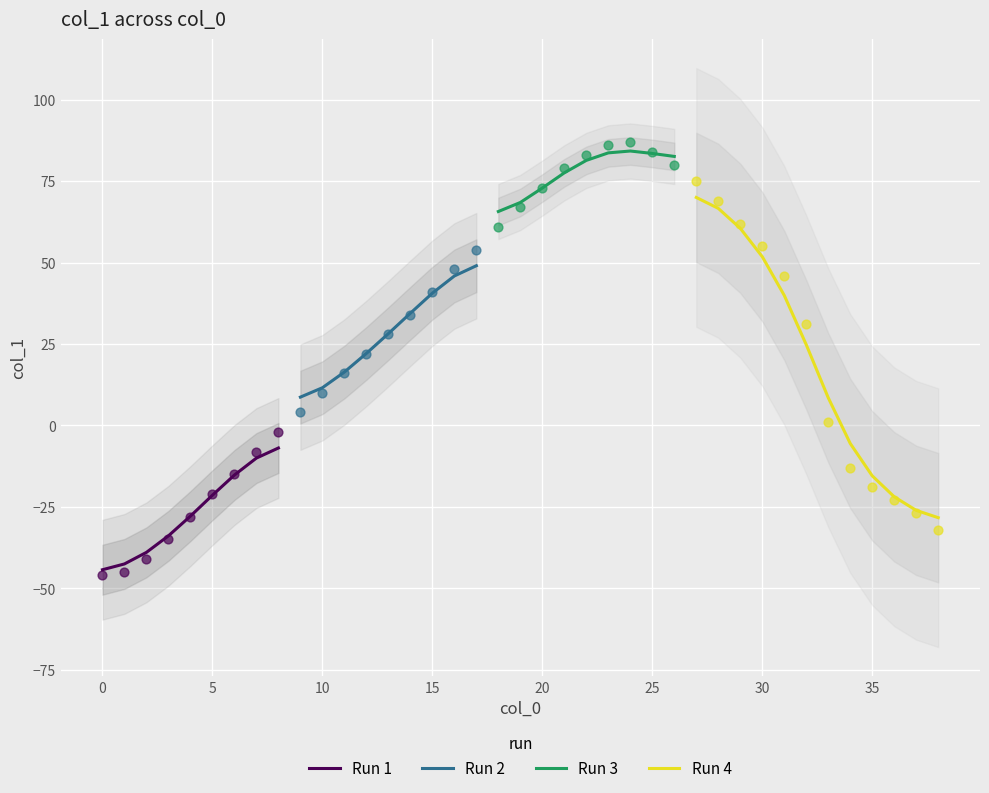

Approximately how many times larger is the value at 13 compared to 25?

0.3